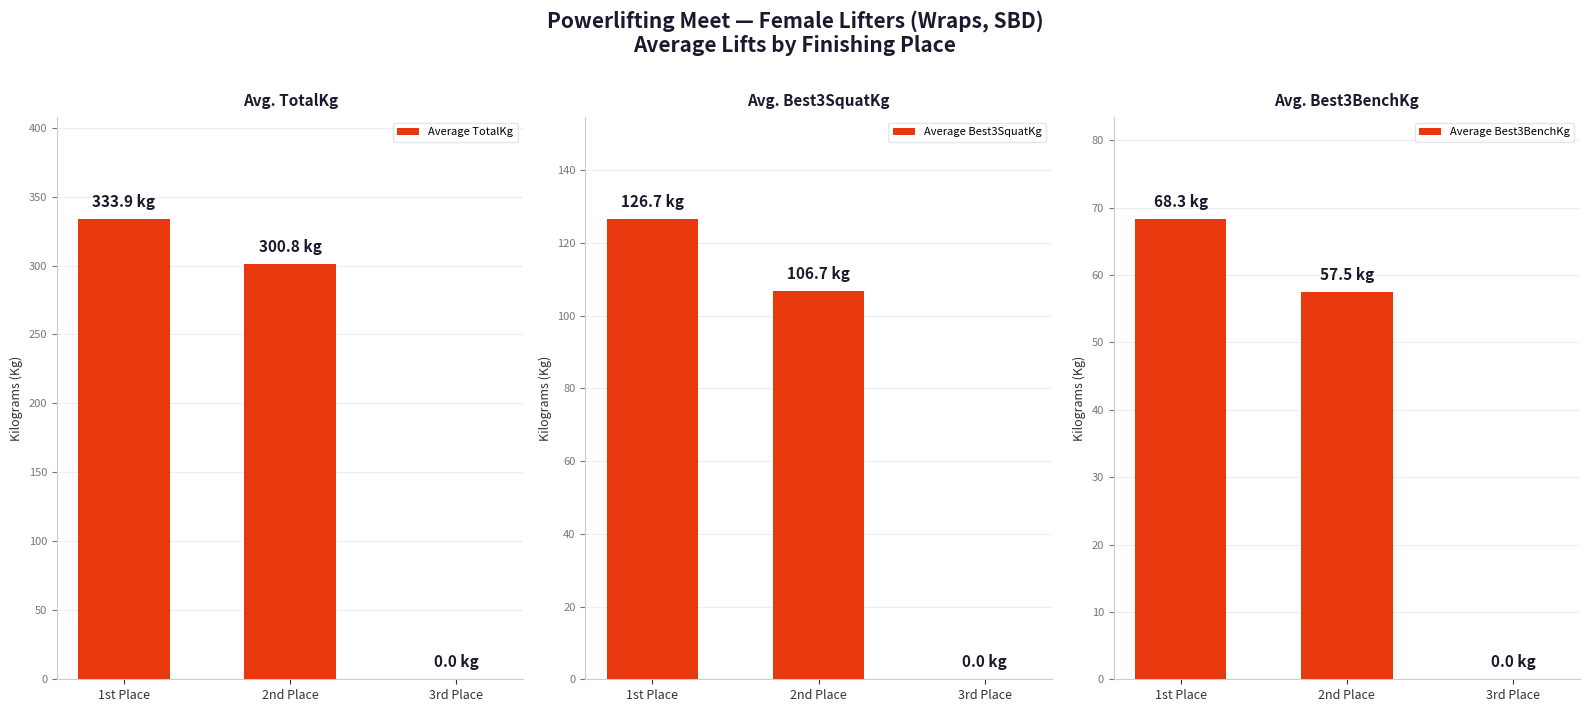

At which category does the chart reach its minimum across all series?

3rd Place